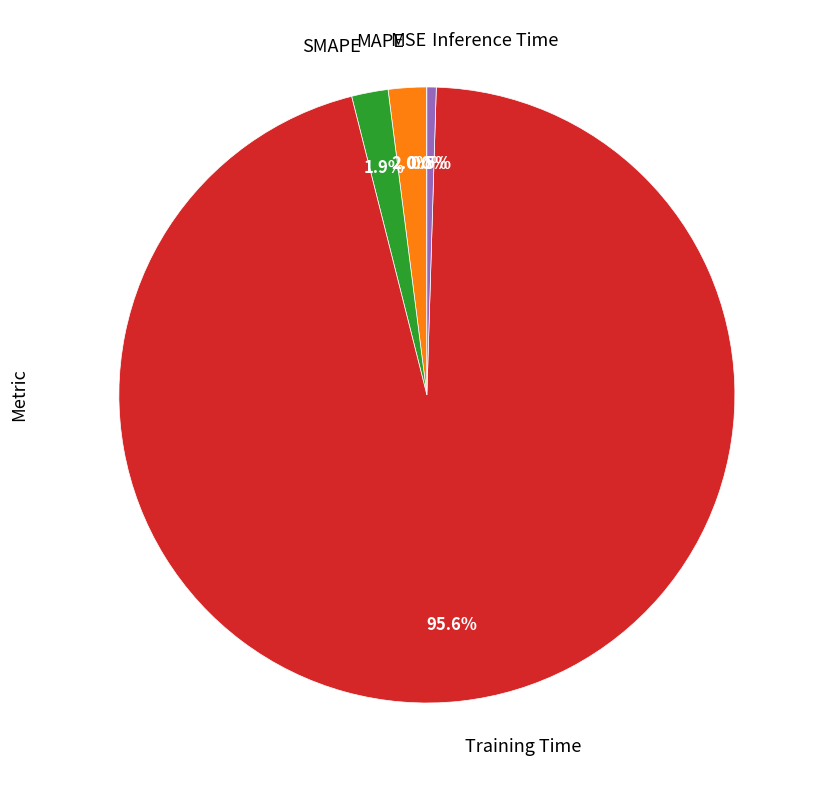

What is the total percentage of Training Time and Inference Time?

96.1%